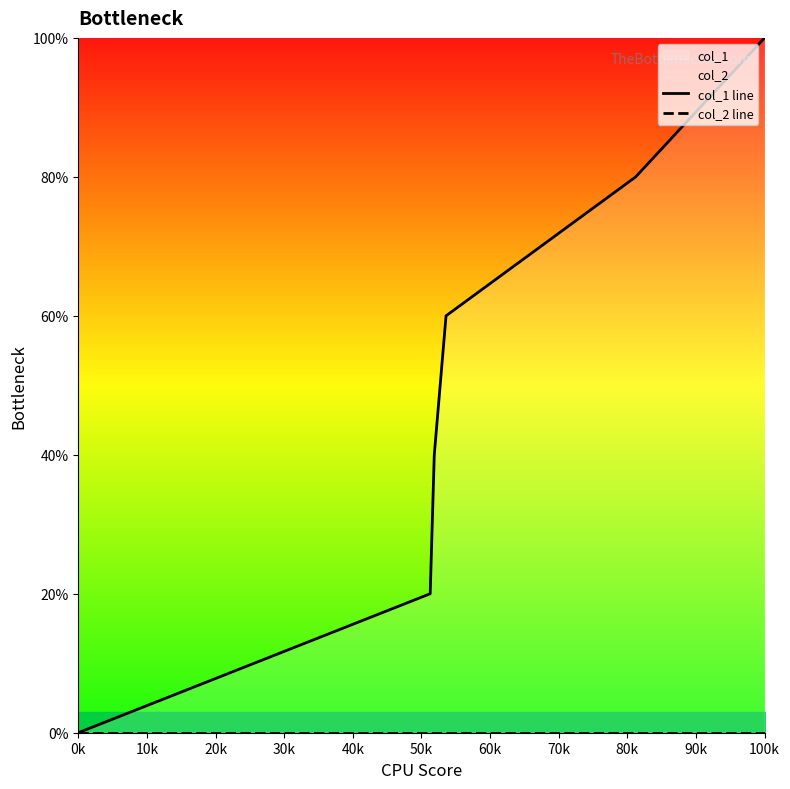

True or false: col_1 line and col_2 line intersect in this chart.

False